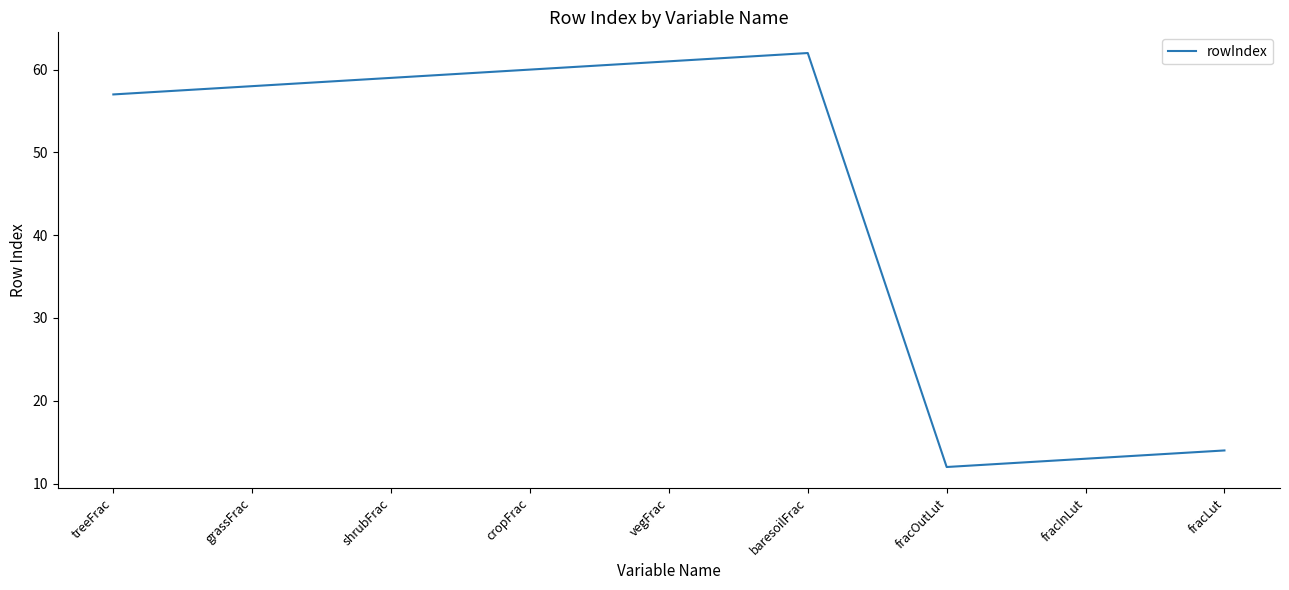

Which label corresponds to the largest value in the chart?

baresoilFrac